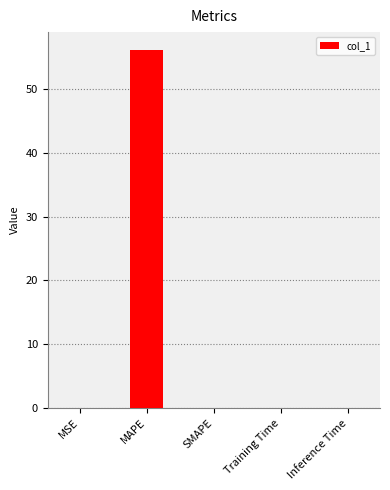

The value at MAPE is 56.1. True or false?

True